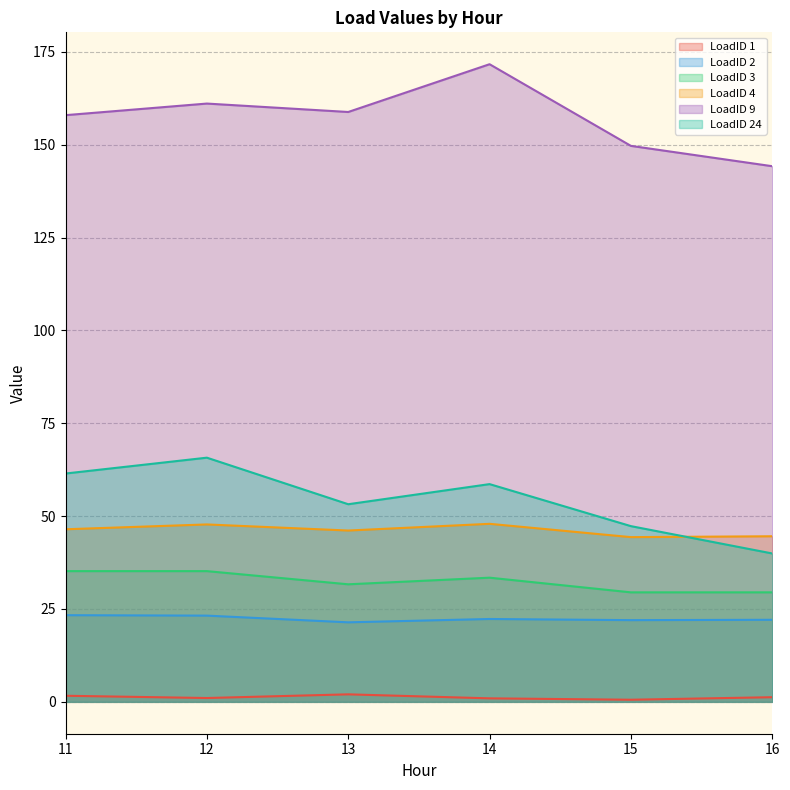

Reading left to right, list all the values displayed in this chart.

LoadID 1: 1.6	1.0	2.0	0.9	0.6	1.2
LoadID 2: 23.3	23.2	21.4	22.3	22.0	22.1
LoadID 3: 35.2	35.2	31.7	33.4	29.5	29.5
LoadID 4: 46.5	47.8	46.1	47.9	44.4	44.6
LoadID 9: 158.0	161.1	158.8	171.7	149.7	144.2
LoadID 24: 61.5	65.7	53.2	58.6	47.3	40.0